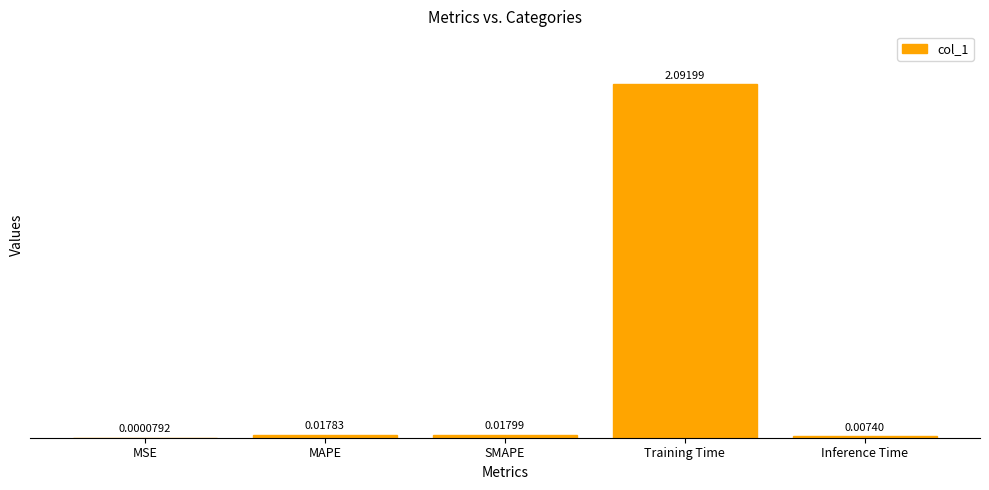

What is the average value?

0.4